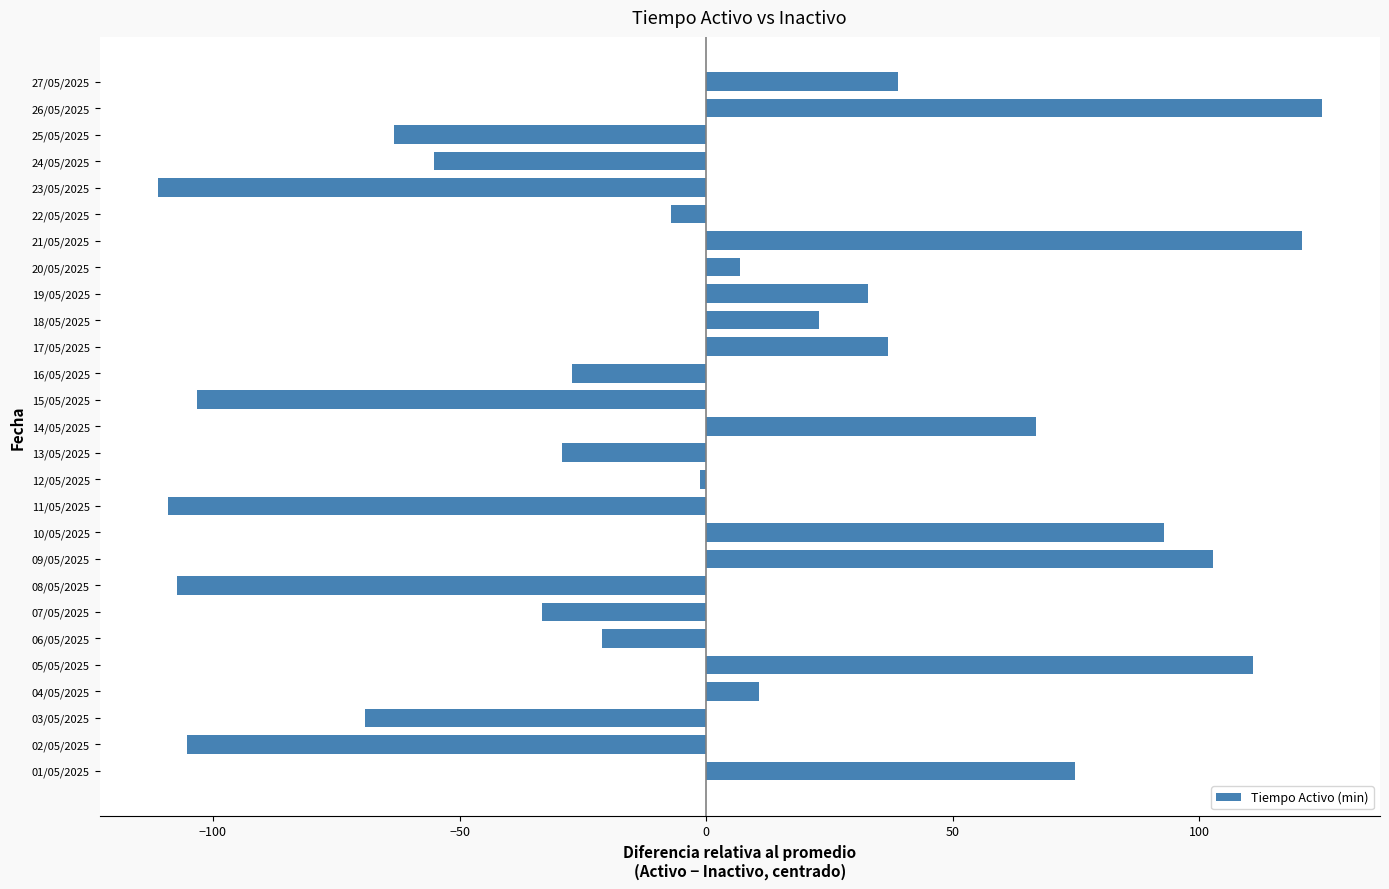

What is the minimum value shown in the chart?

-111.2